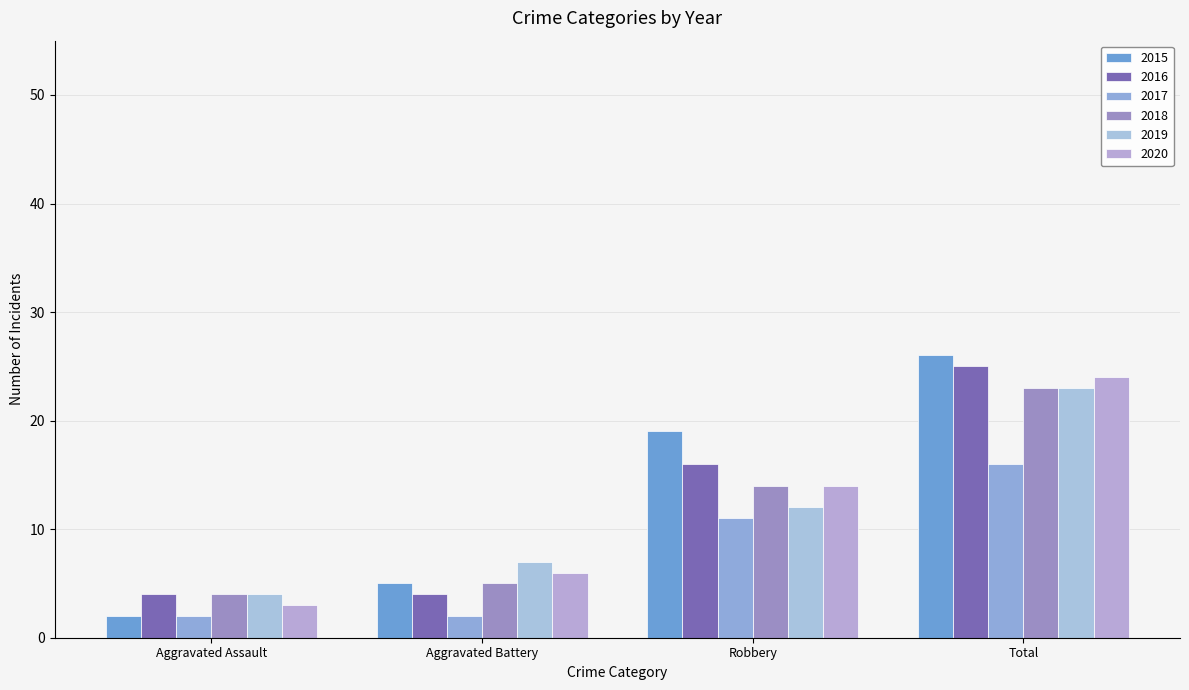

What is the minimum value for 2018?

4